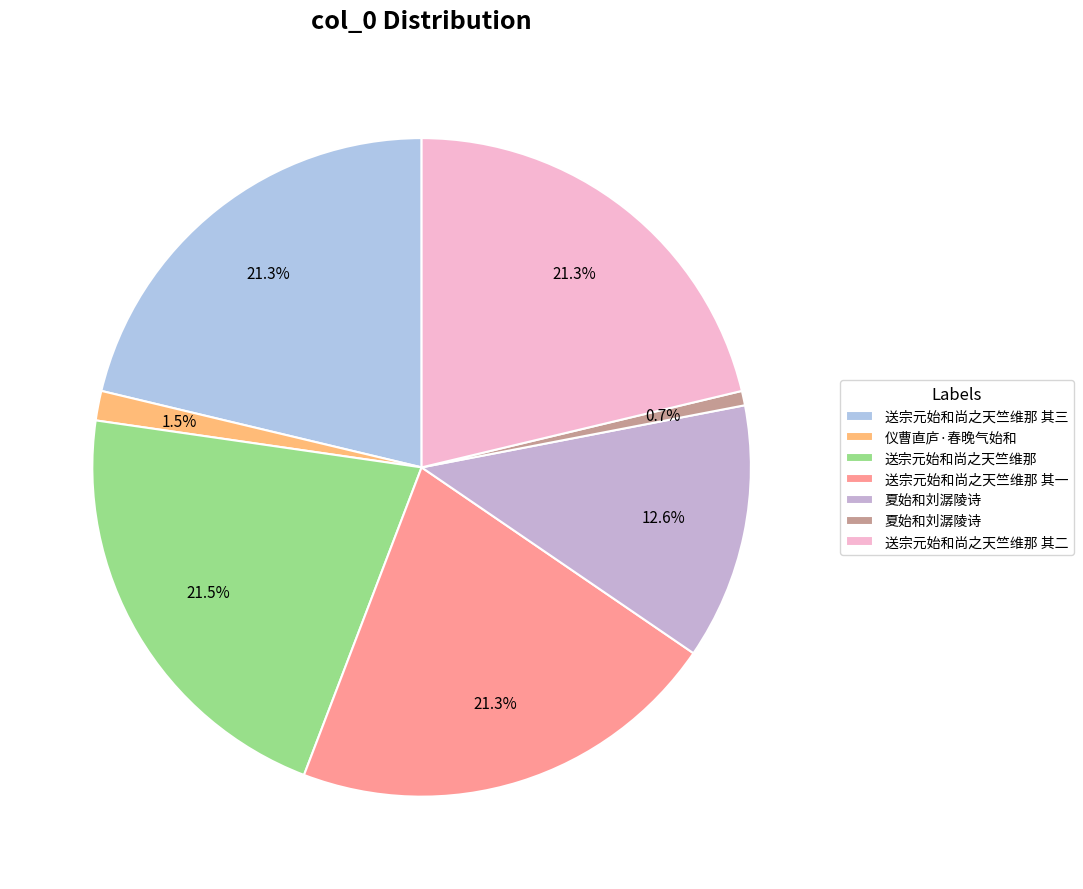

Count the number of slices in the pie.

7